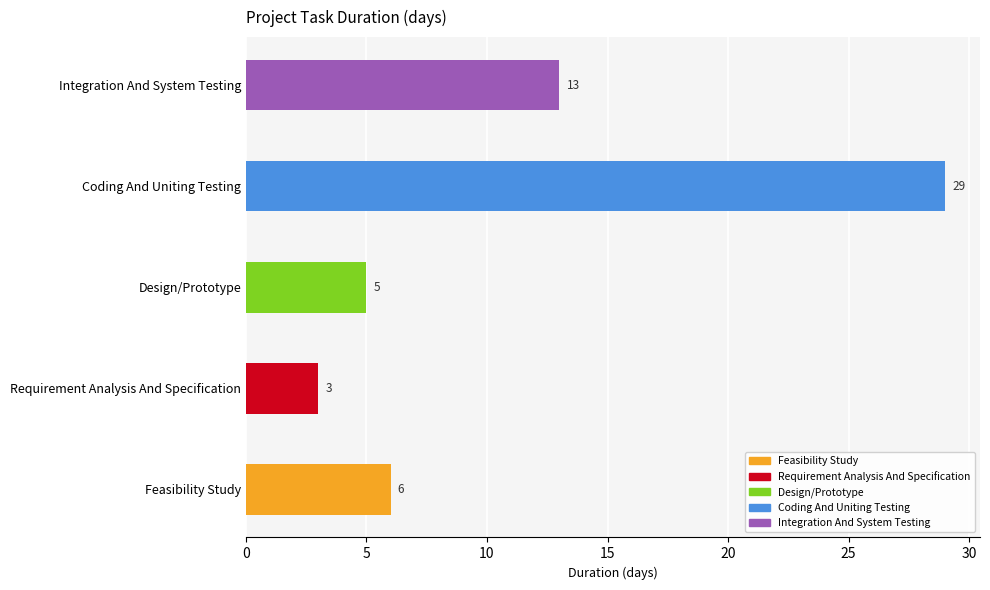

What is the difference between the second highest and second lowest values?

8